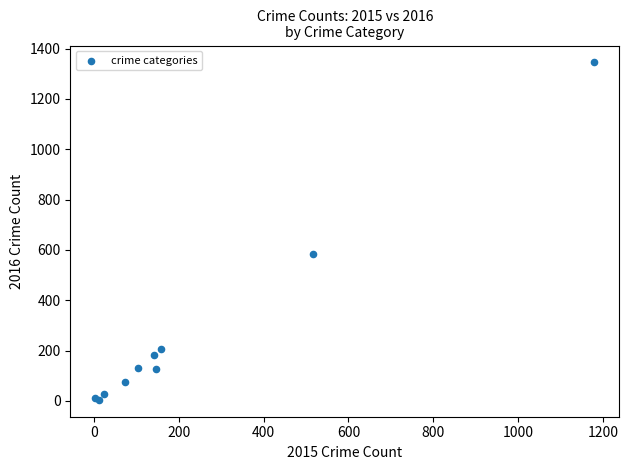

What Y value in the scatter plot is closest to 674?

583